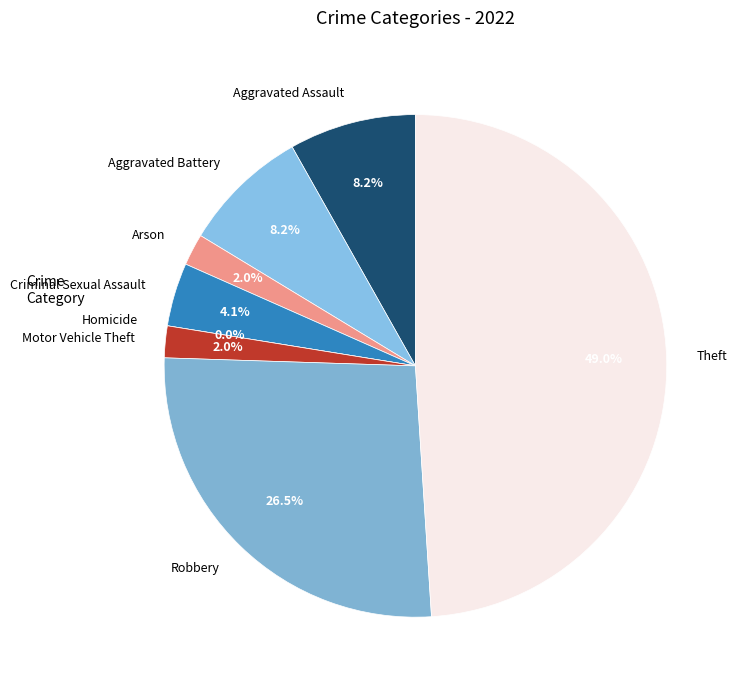

To the nearest percent, what is the average slice percentage?

12%